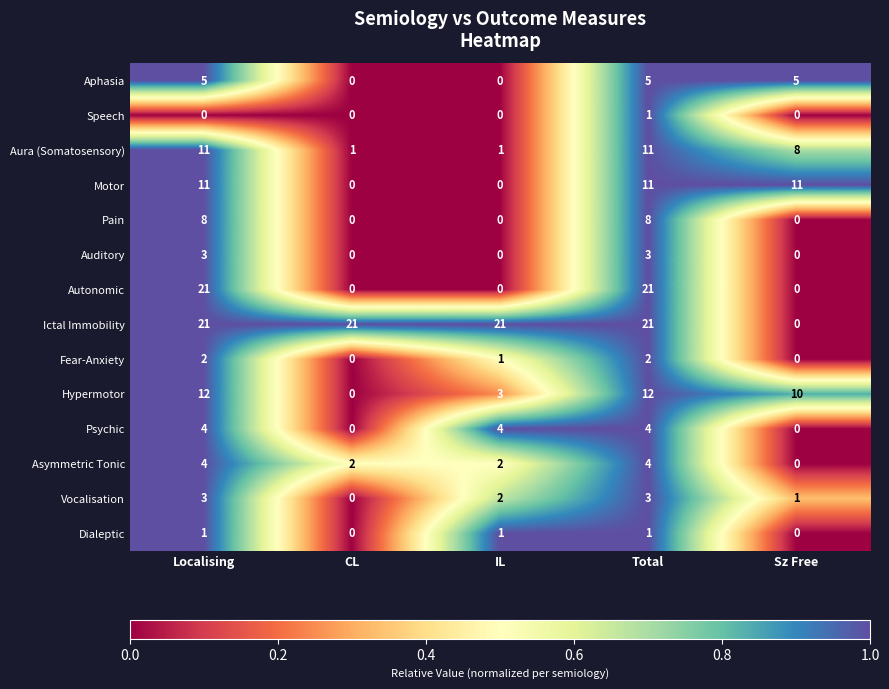

What is the total value across all series at IL?

35